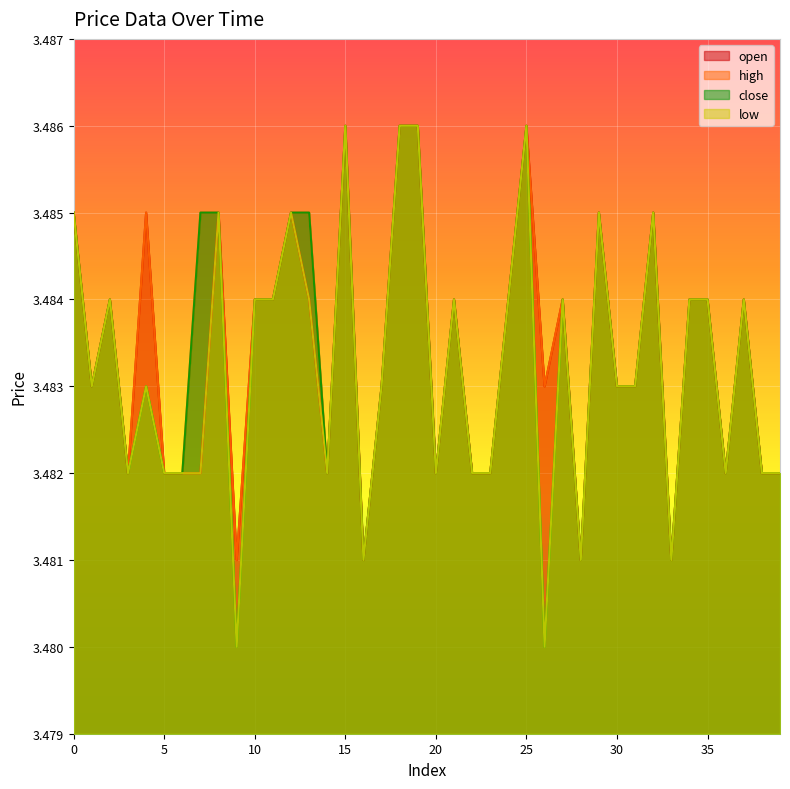

At which category is the sum across all series the highest?

15